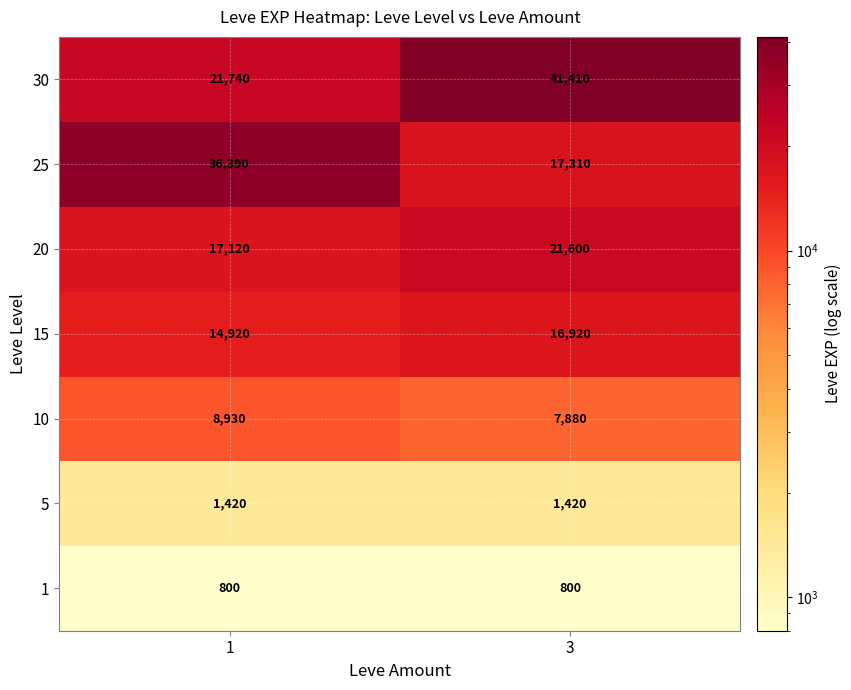

Reading left to right, transcribe all the data shown in this chart.

30: 21740	41410
25: 36390	17310
20: 17120	21600
15: 14920	16920
10: 8930	7880
5: 1420	1420
1: 800	800